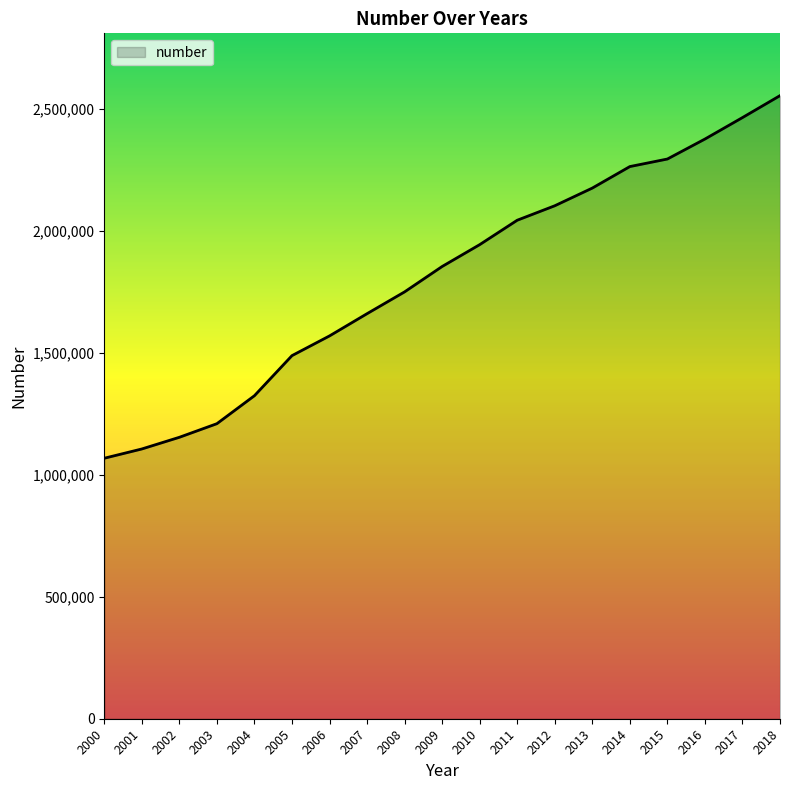

How many lines are shown in the chart?

1